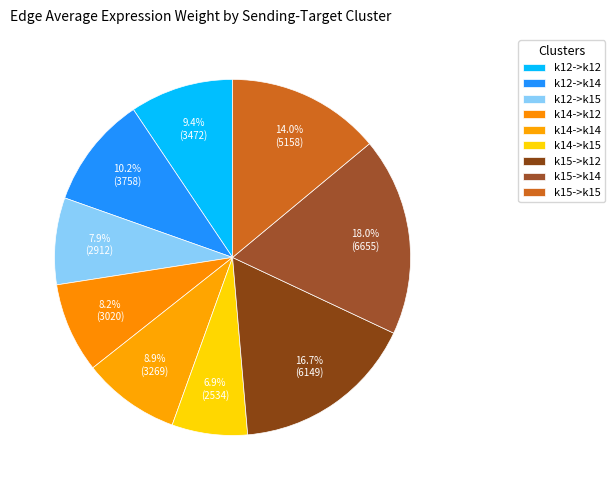

Count the number of slices in the pie.

9